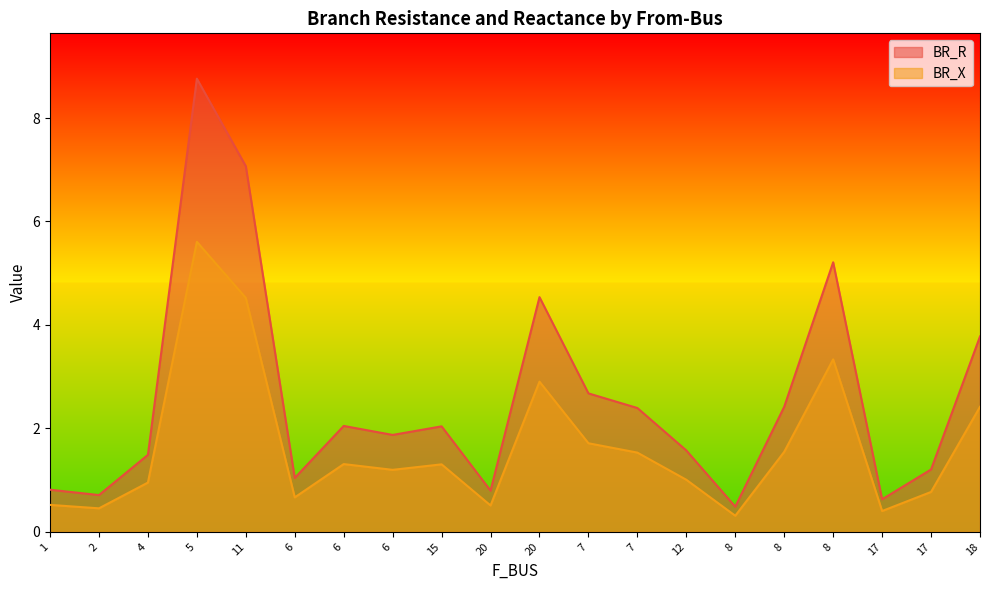

What is the approximate value of BR_R at 11?

7.1